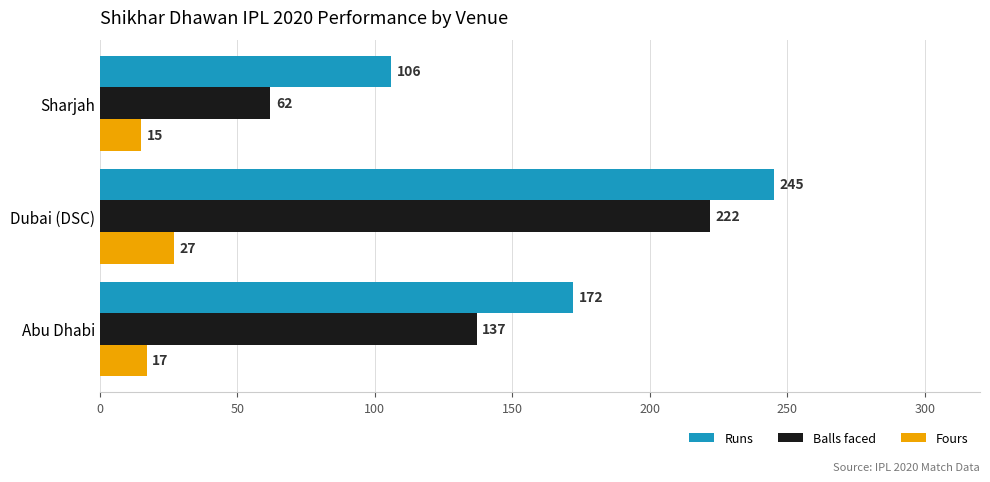

Count the number of data series in this chart.

3